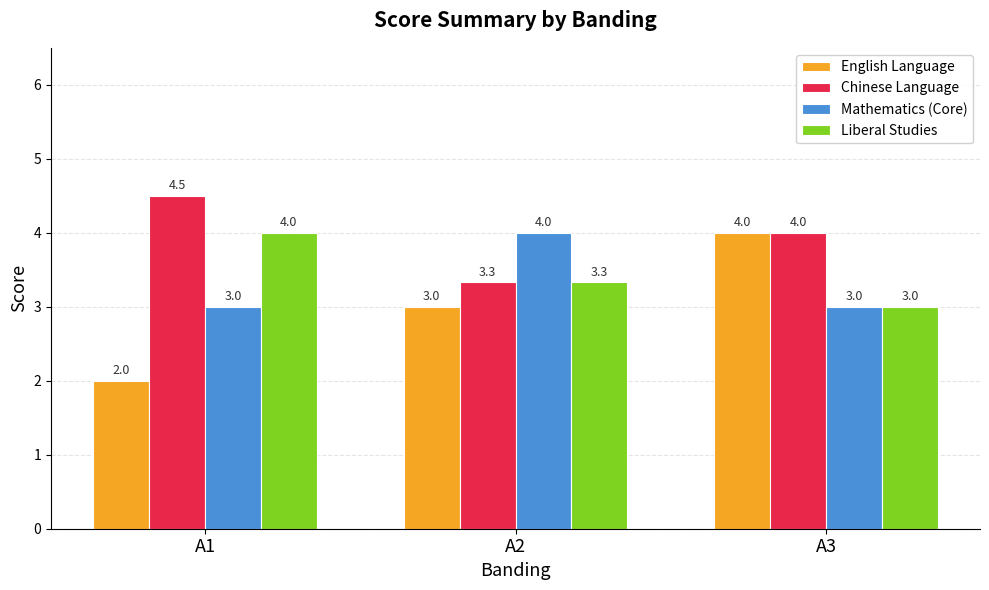

What is the value of the English Language bar at the 2nd from the left?

3.0